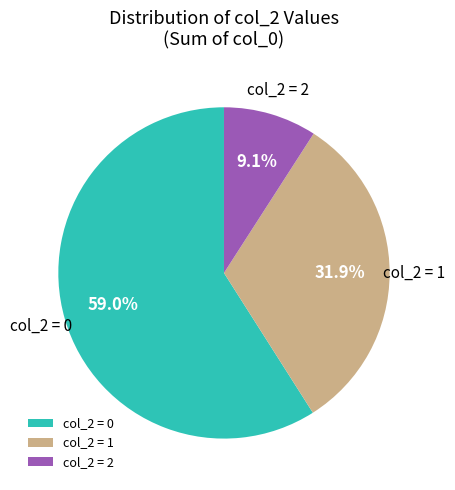

Do col_2 = 1 and col_2 = 0 together represent more than half of the pie?

Yes